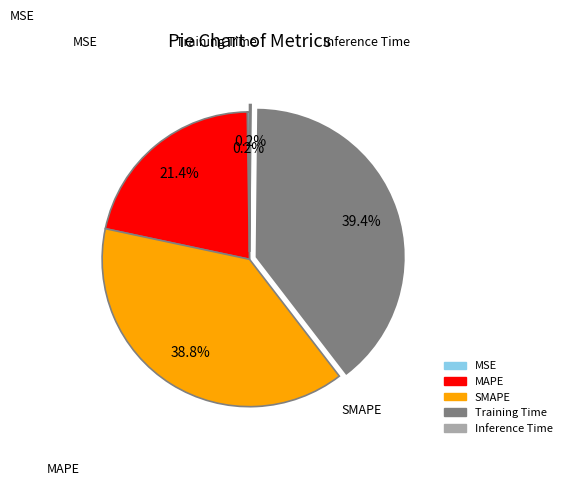

What portion of the pie excludes Training Time?

60.6%